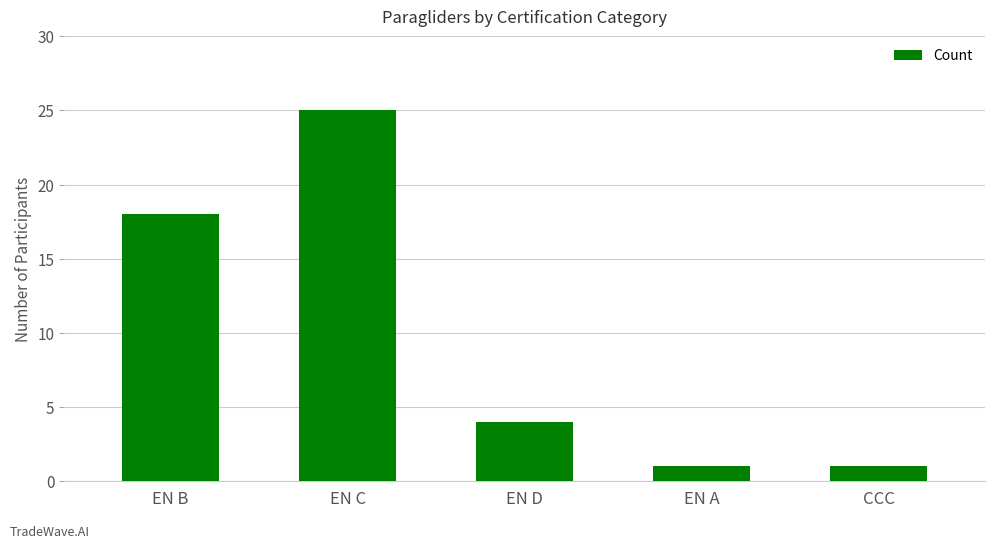

Which label corresponds to the largest value in the chart?

EN C